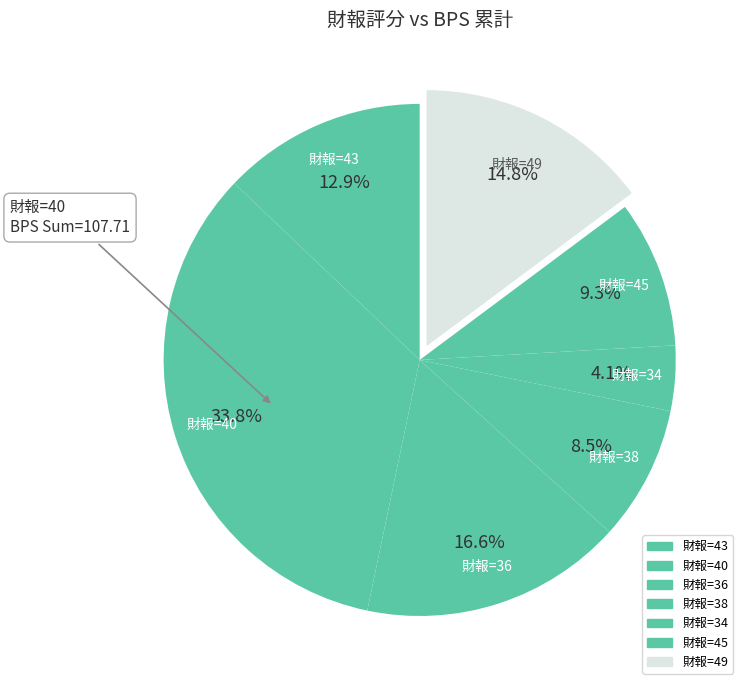

How many segments does this pie chart have?

7